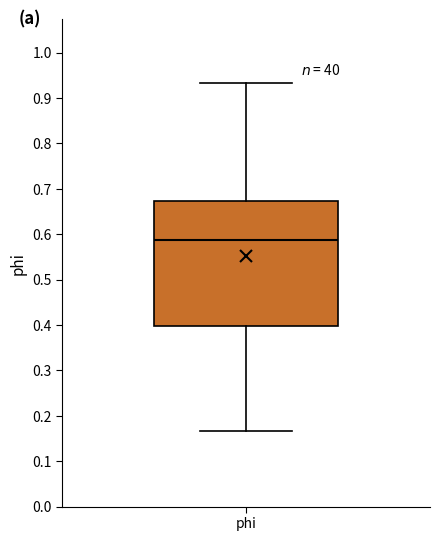

Transcribe this box plot: give where the median line is, the range the box spans, and where the two whiskers end, as read against the y-axis. The values are not printed on the chart, so give them approximately, as read against the axis.

median 0.59, box 0.40 to 0.67, whiskers 0.17 to 0.93